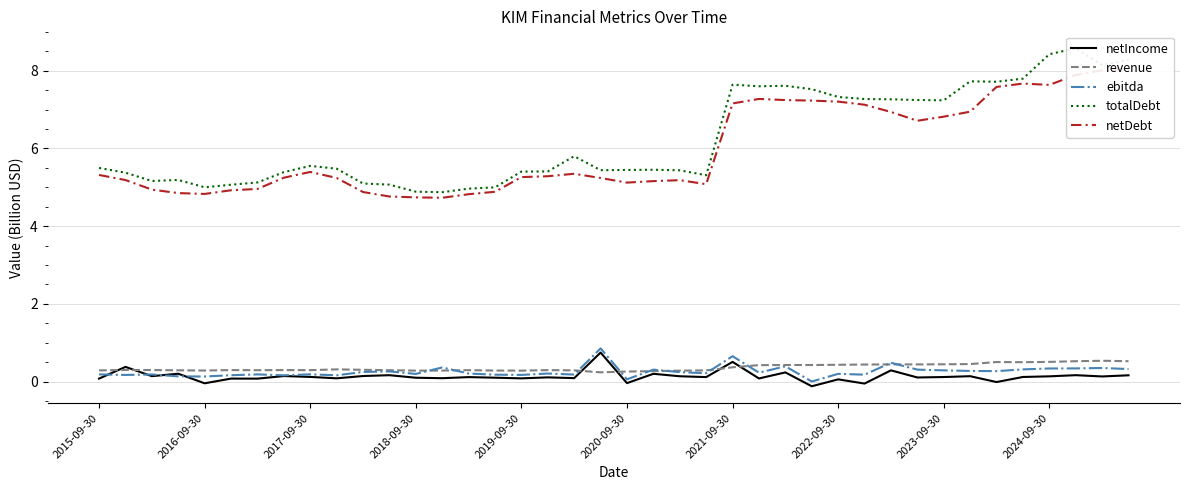

Which series has the widest spread of values?

totalDebt